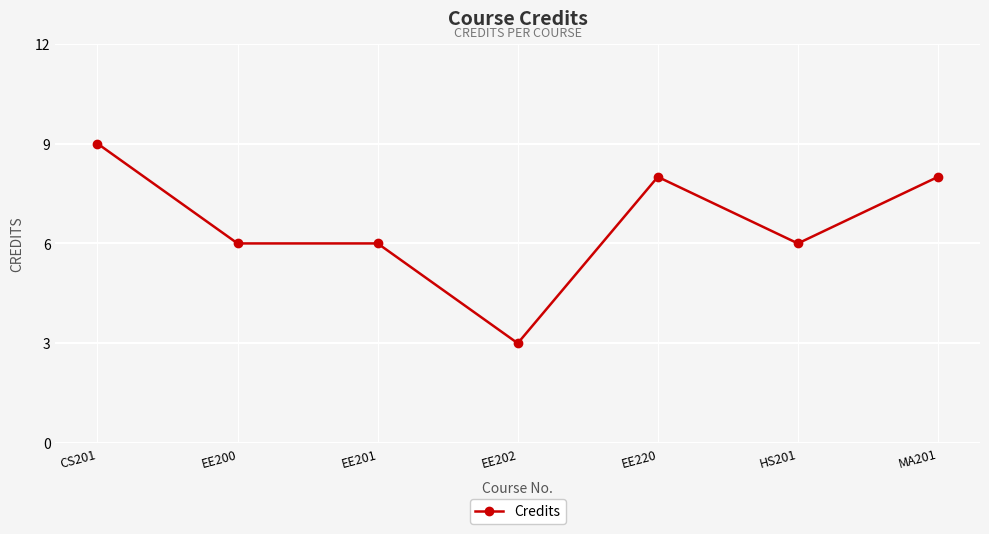

What is the ratio of the value at CS201 to the value at EE220?

1.1